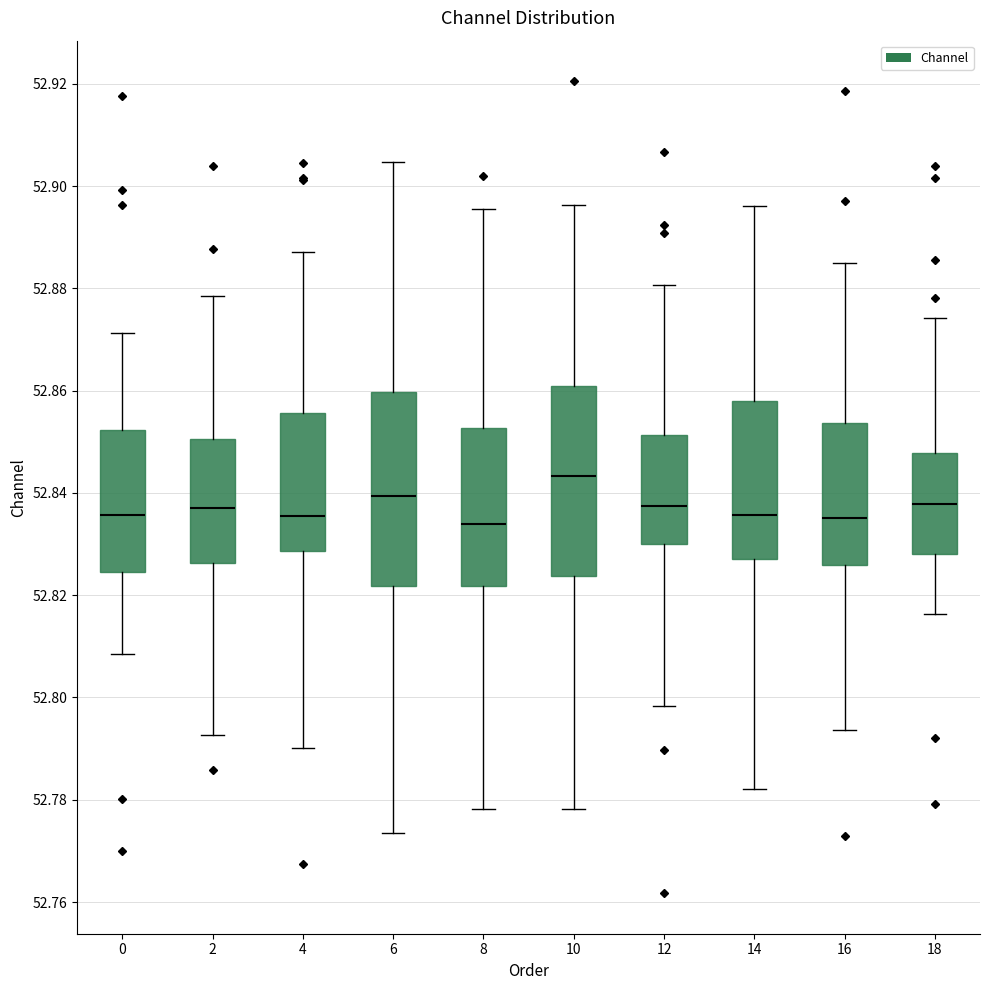

Reading left to right, read every box against the y-axis: the position of its median line, the range the box covers, and the ends of its whiskers. The values are not printed on the chart, so give them approximately, as read against the axis.

0: median 52.836, box 52.824 to 52.852, whiskers 52.808 to 52.872
2: median 52.838, box 52.826 to 52.850, whiskers 52.792 to 52.878
4: median 52.836, box 52.828 to 52.856, whiskers 52.790 to 52.888
6: median 52.840, box 52.822 to 52.860, whiskers 52.774 to 52.904
8: median 52.834, box 52.822 to 52.852, whiskers 52.778 to 52.896
10: median 52.844, box 52.824 to 52.860, whiskers 52.778 to 52.896
12: median 52.838, box 52.830 to 52.852, whiskers 52.798 to 52.880
14: median 52.836, box 52.828 to 52.858, whiskers 52.782 to 52.896
16: median 52.836, box 52.826 to 52.854, whiskers 52.794 to 52.884
18: median 52.838, box 52.828 to 52.848, whiskers 52.816 to 52.874